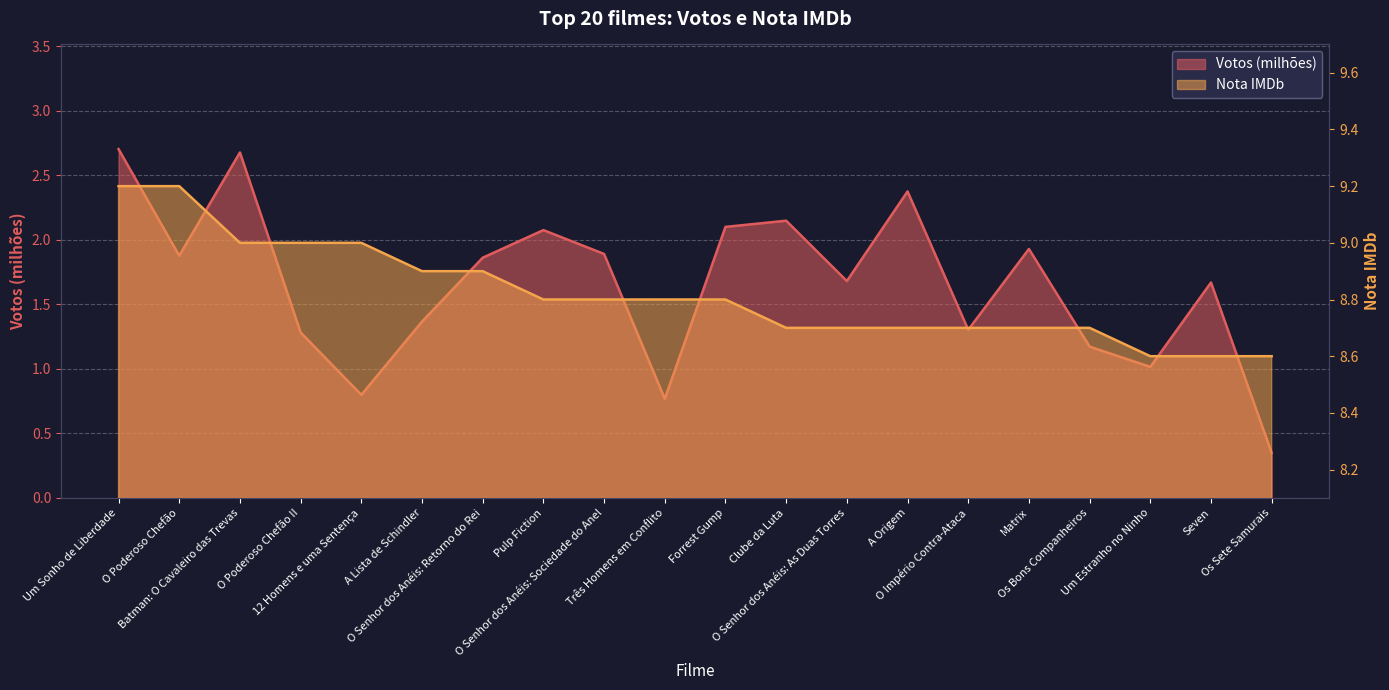

The Nota series shows 14.7 at Clube da Luta. True or false?

False